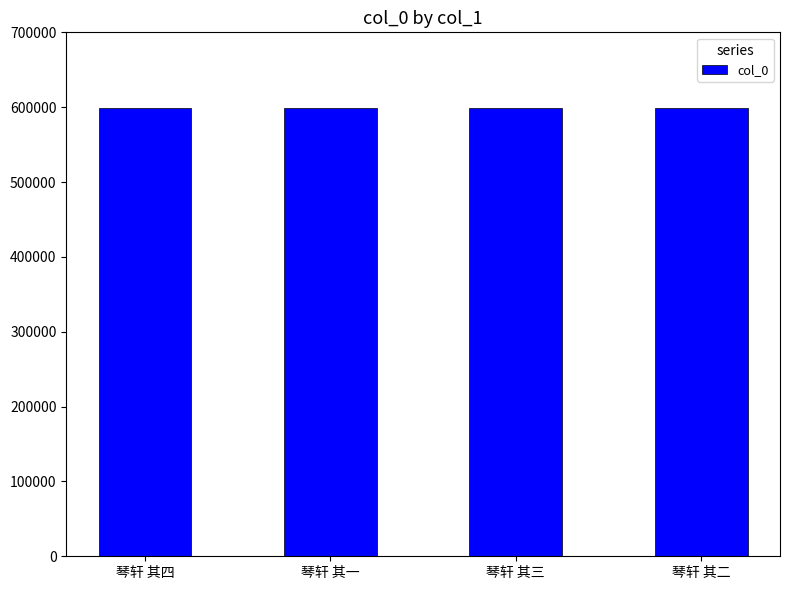

What position from the right is 琴轩 其三?

2